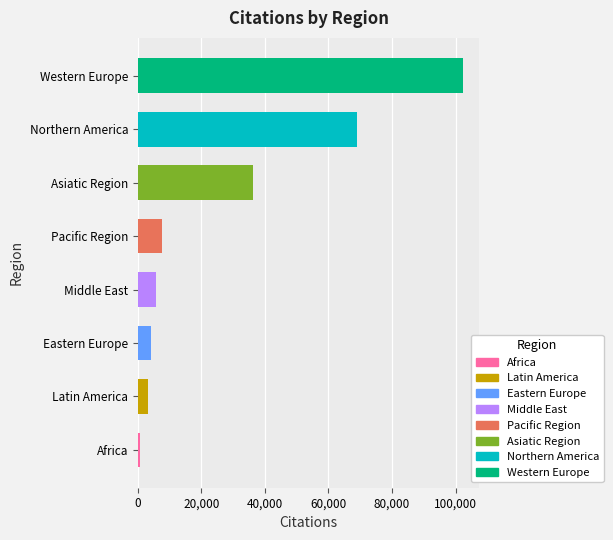

Approximately how many times larger is the value at Western Europe compared to Northern America?

1.5